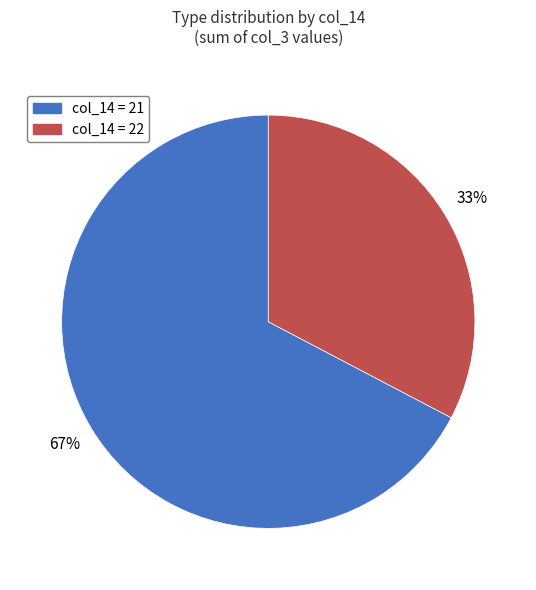

Is there a majority slice in this chart?

Yes